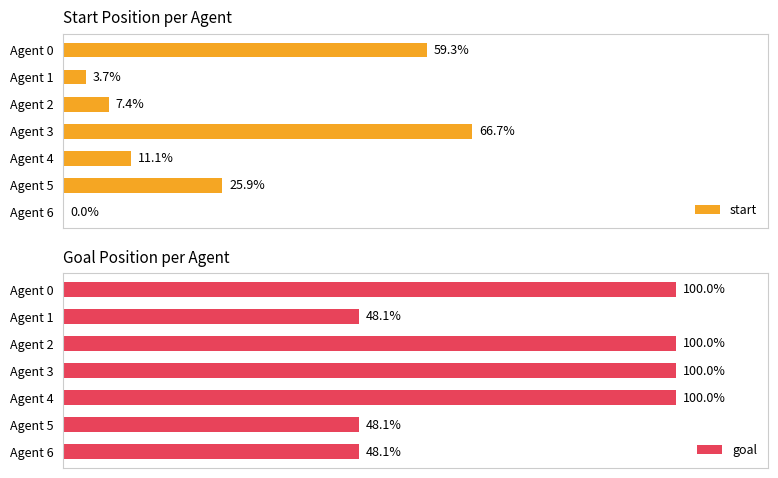

Are the bars horizontal?

Yes